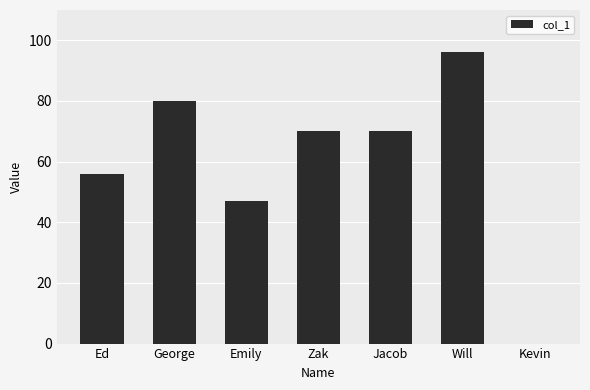

Does the chart contain stacked bars?

No